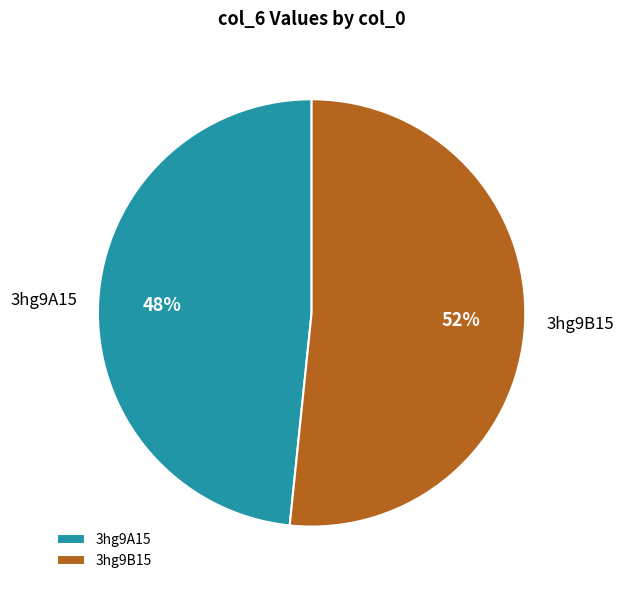

What is the largest slice in the pie chart?

3hg9B15